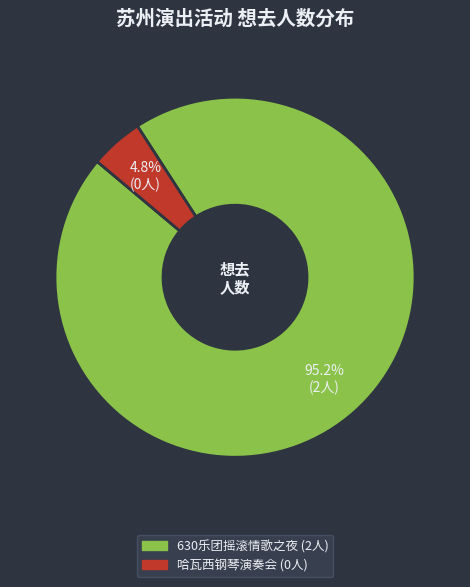

Is there a majority slice in this chart?

Yes